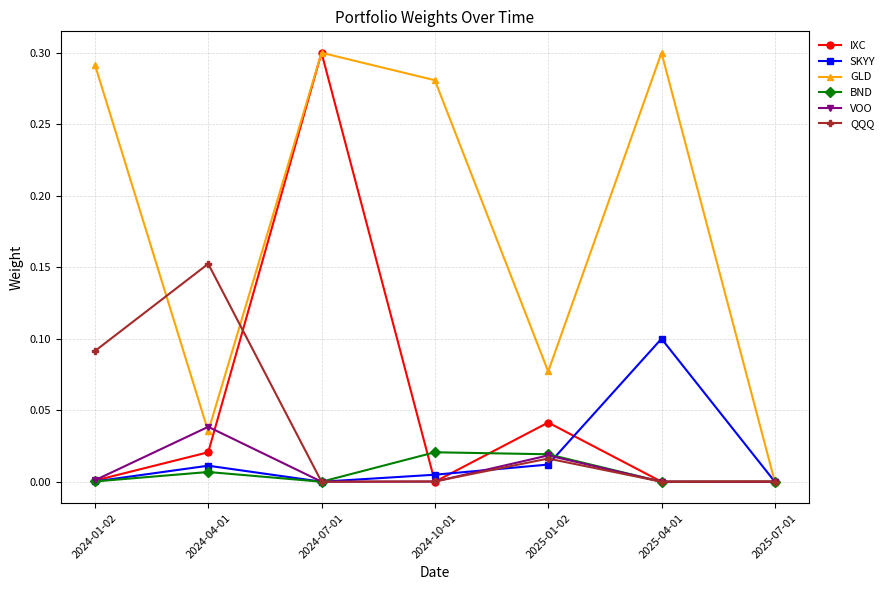

What is the label of the 6th point from the left?

2025-04-01